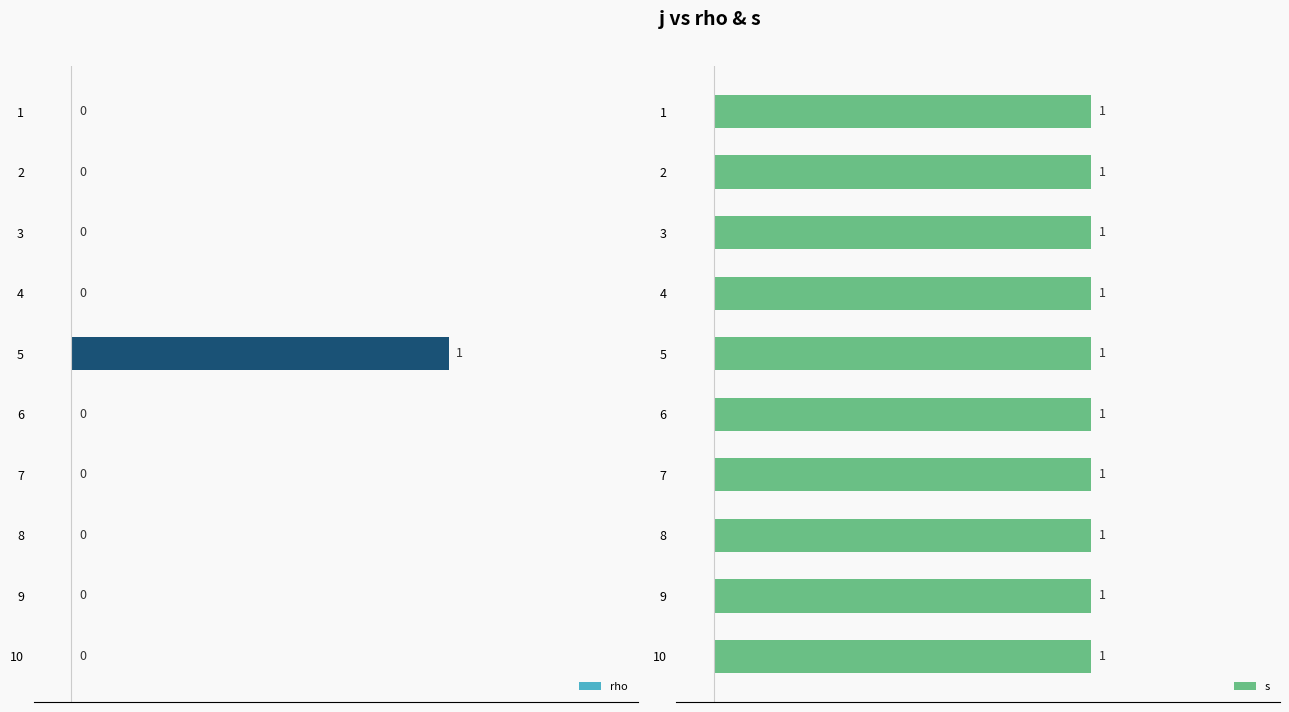

The value of s at 0.6 is 0.3. True or false?

False